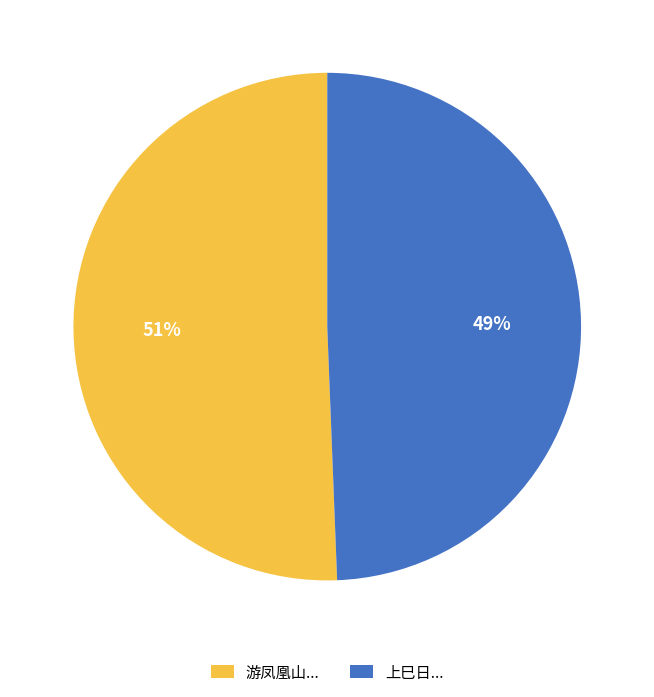

Is the sum of 上巳日... and 游凤凰山... greater than half?

Yes